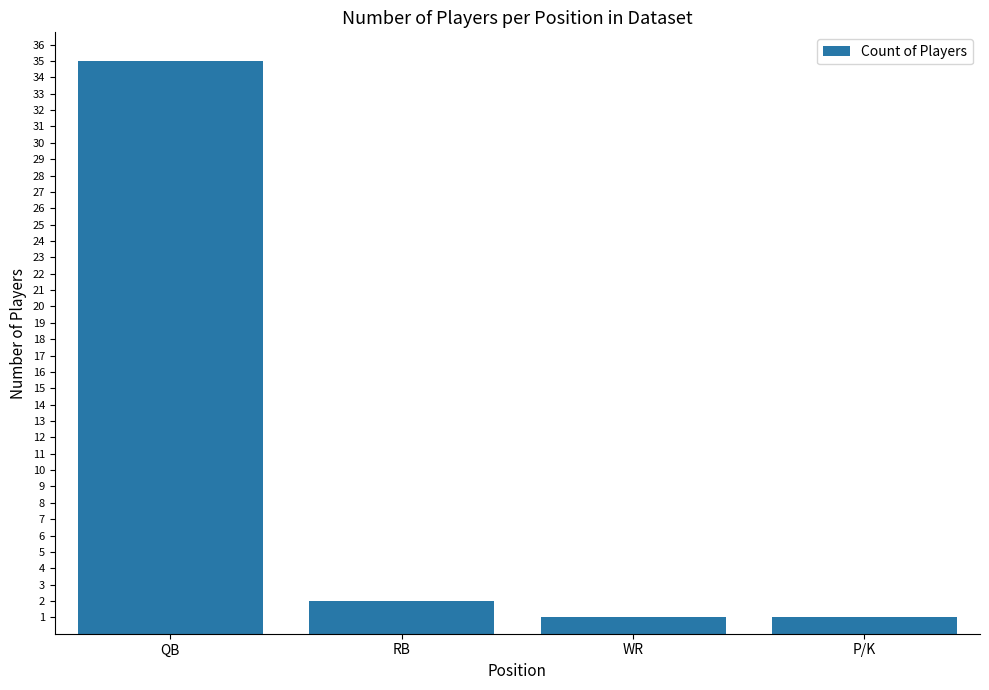

What is the label of the 2nd bar from the right?

WR